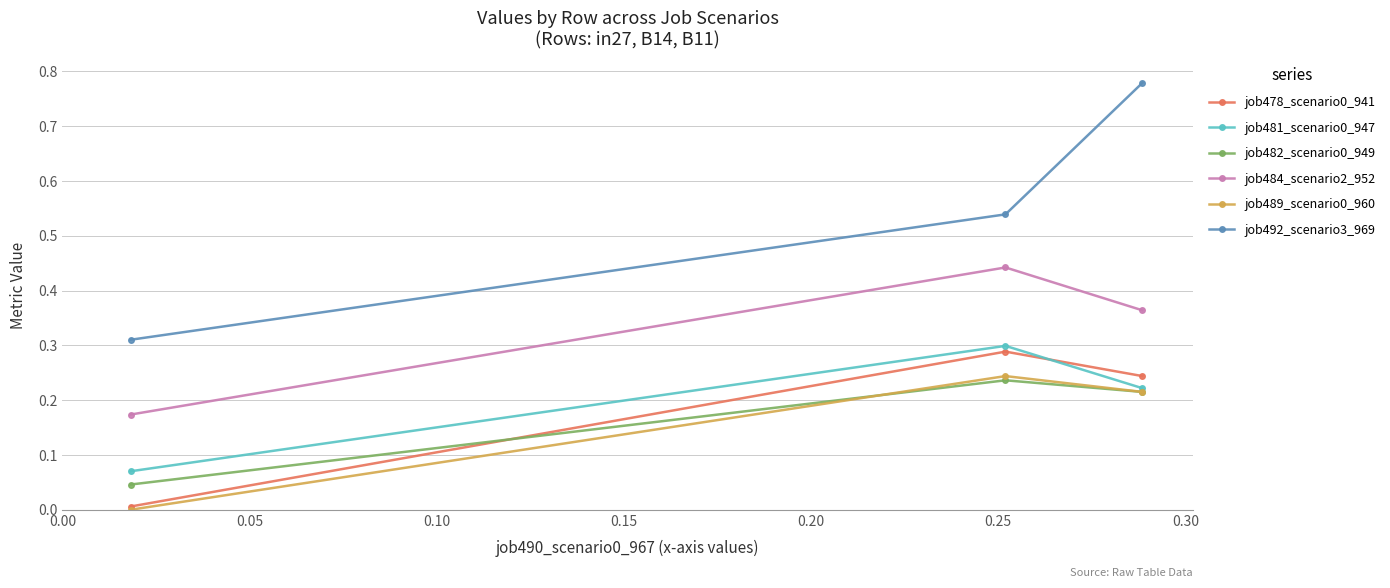

Which series has the widest spread of values?

job492_scenario3_969